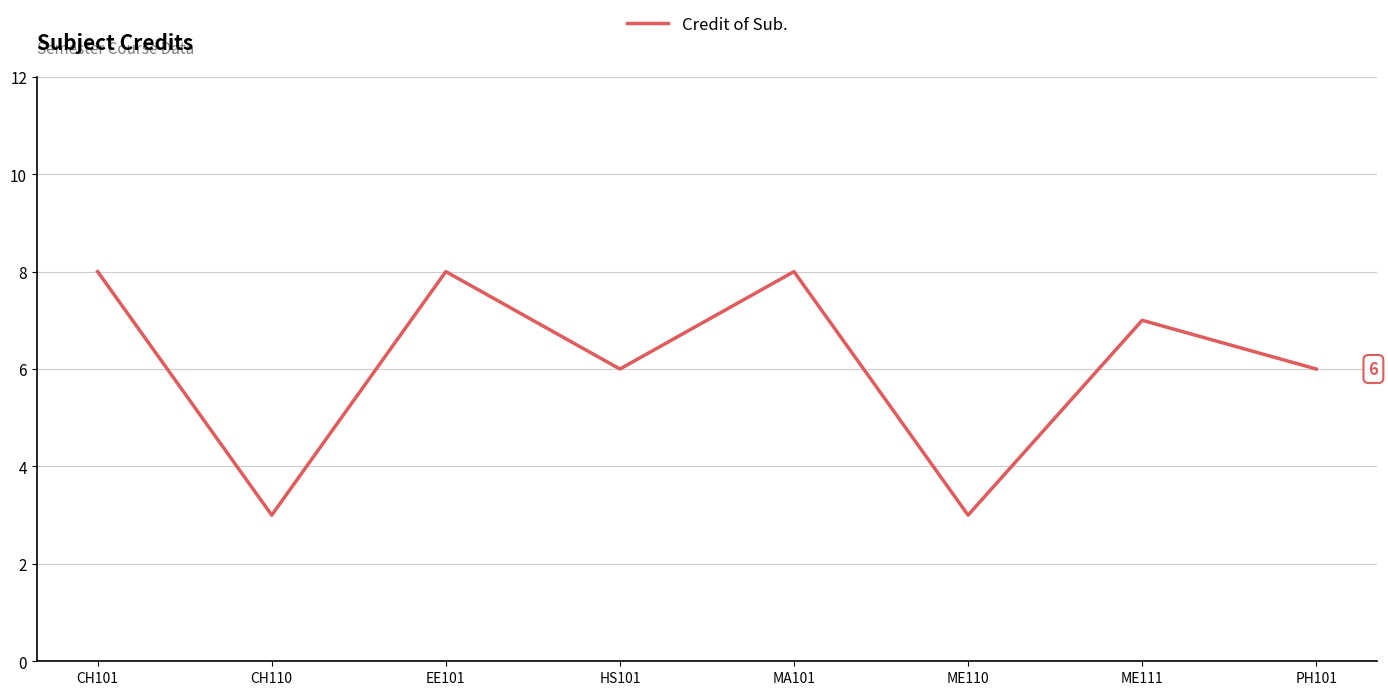

The value at MA101 is 14. True or false?

False